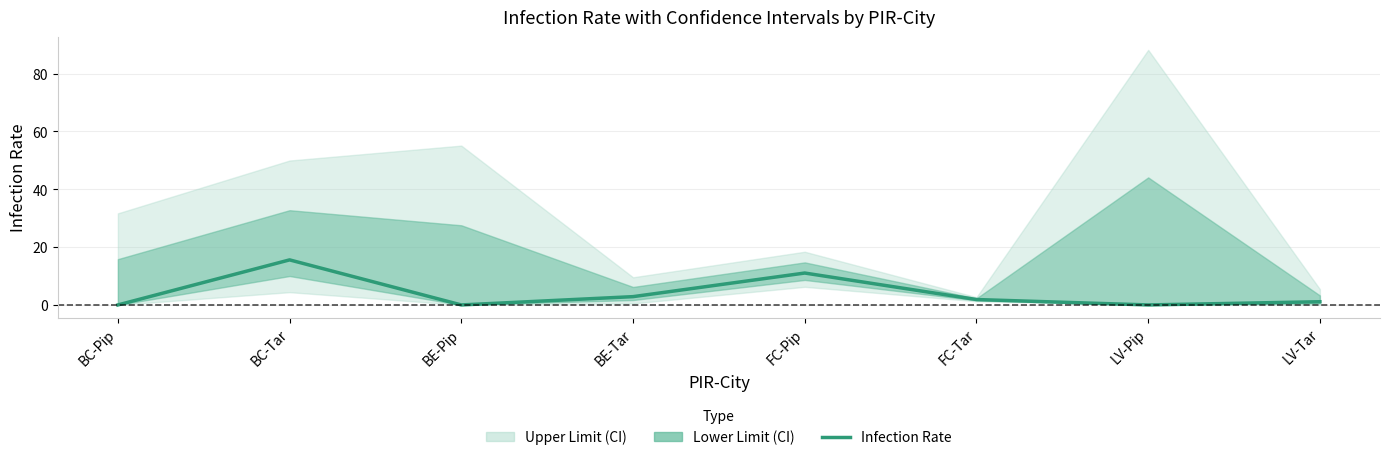

Reading right to left, extract all data points from this chart.

1.1	0.0	1.9	11.0	2.9	0.0	15.6	0.0